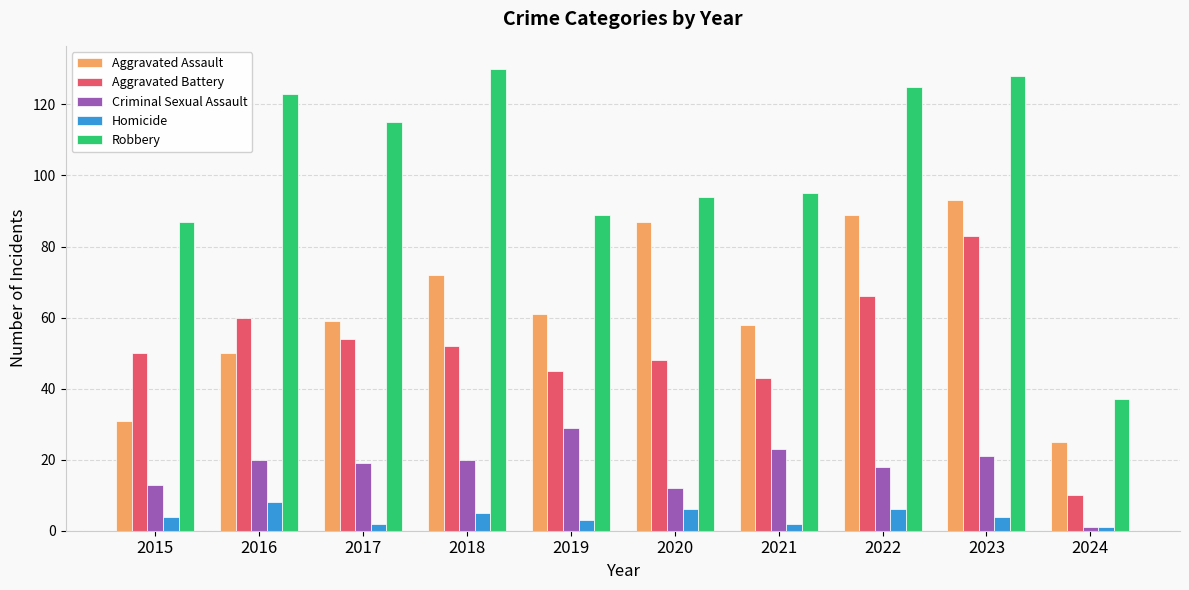

Count the number of data series in this chart.

5